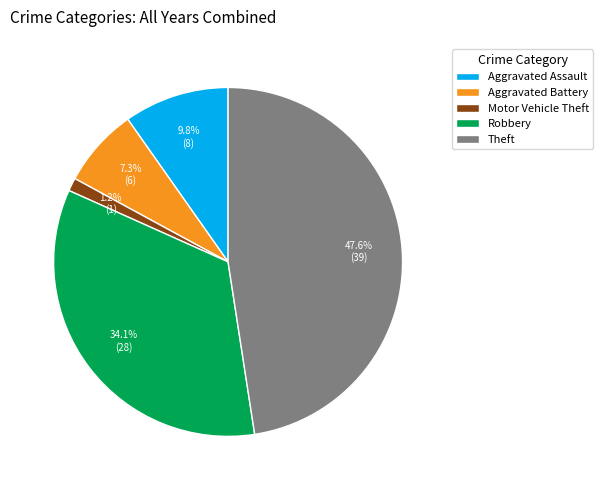

What is the smallest slice in the pie chart?

Motor Vehicle Theft